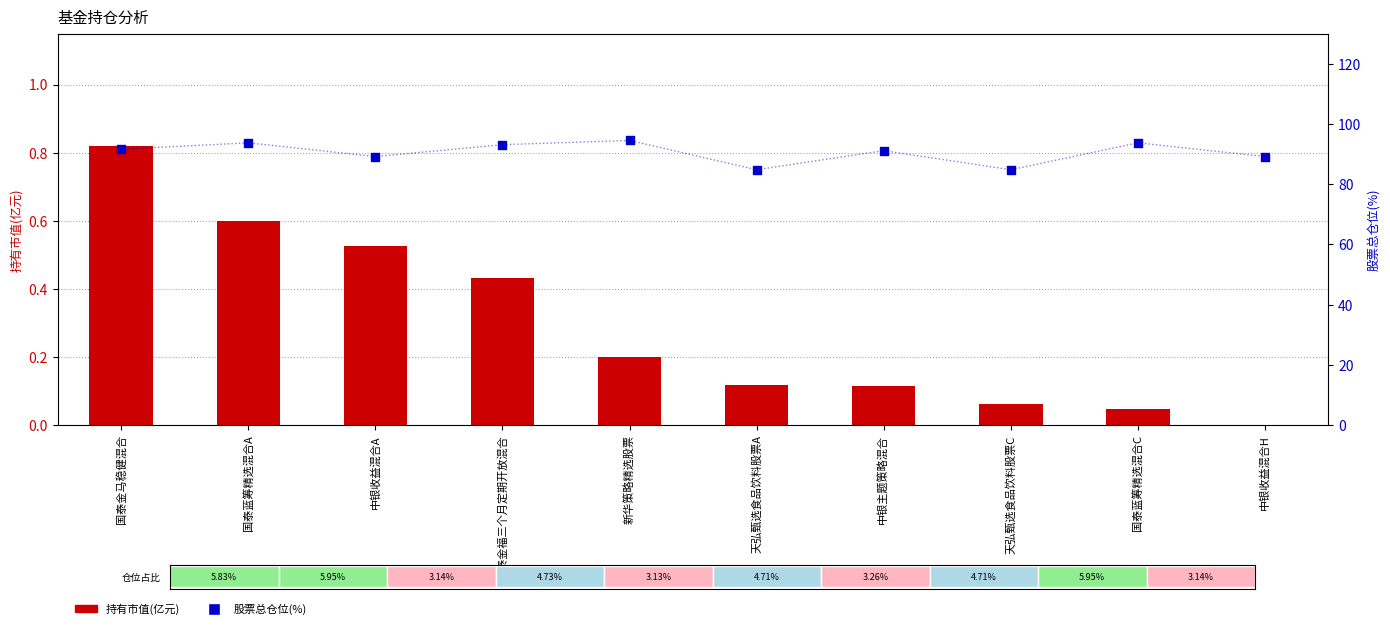

Which series has the largest Y range (max minus min)?

股票总仓位